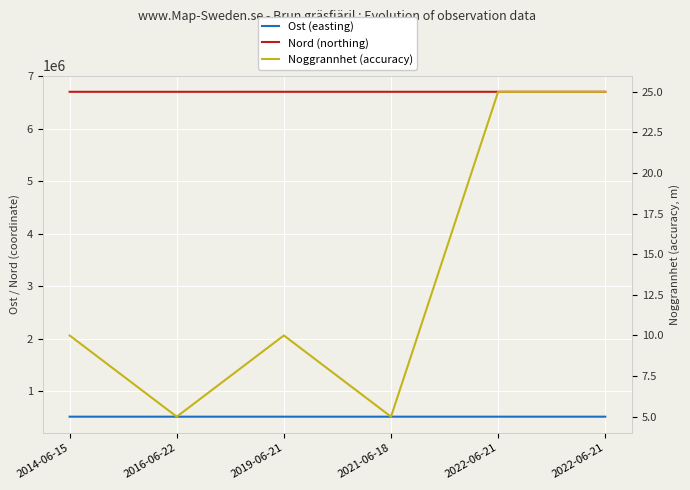

Rank the series at 2022-06-21 from highest to lowest value.

Nord, Ost, Noggrannhet